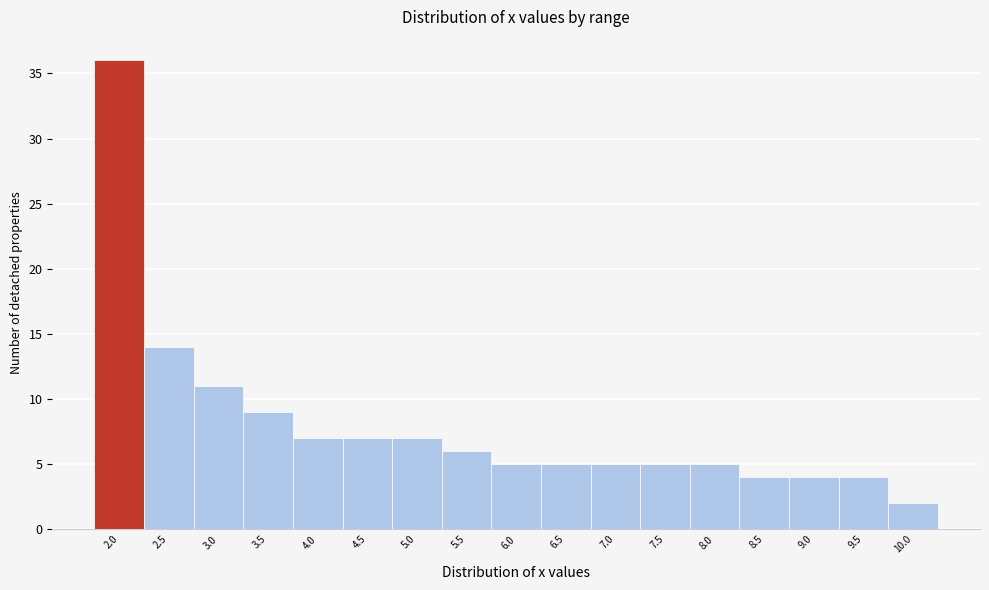

Reading left to right, what are all the values shown in this chart?

36	14	11	9	7	7	7	6	5	5	5	5	5	4	4	4	2